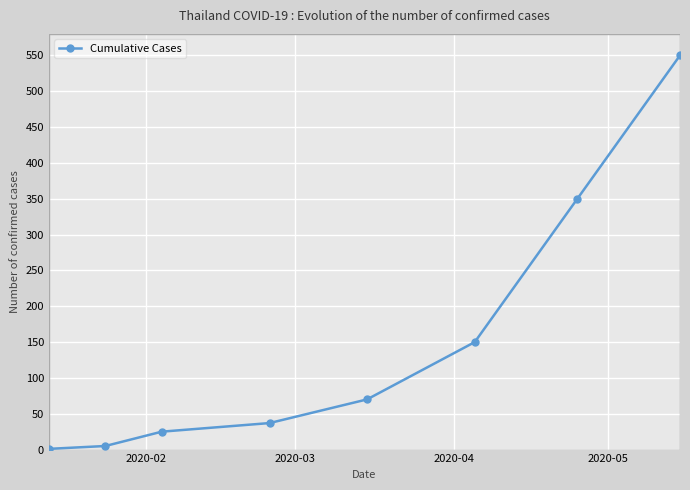

What is the value of the 3rd point from the left?

25